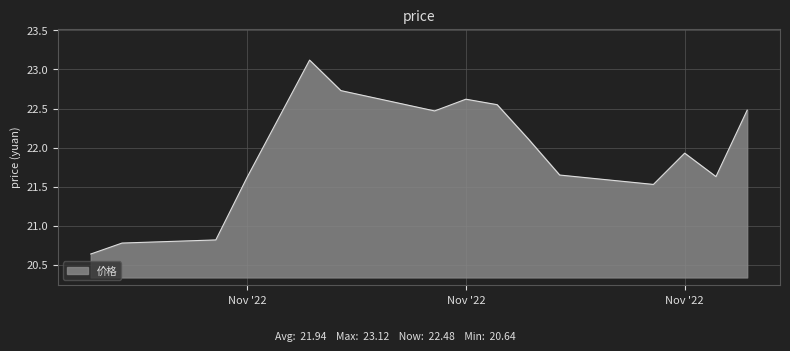

What is the greatest value displayed?

23.1